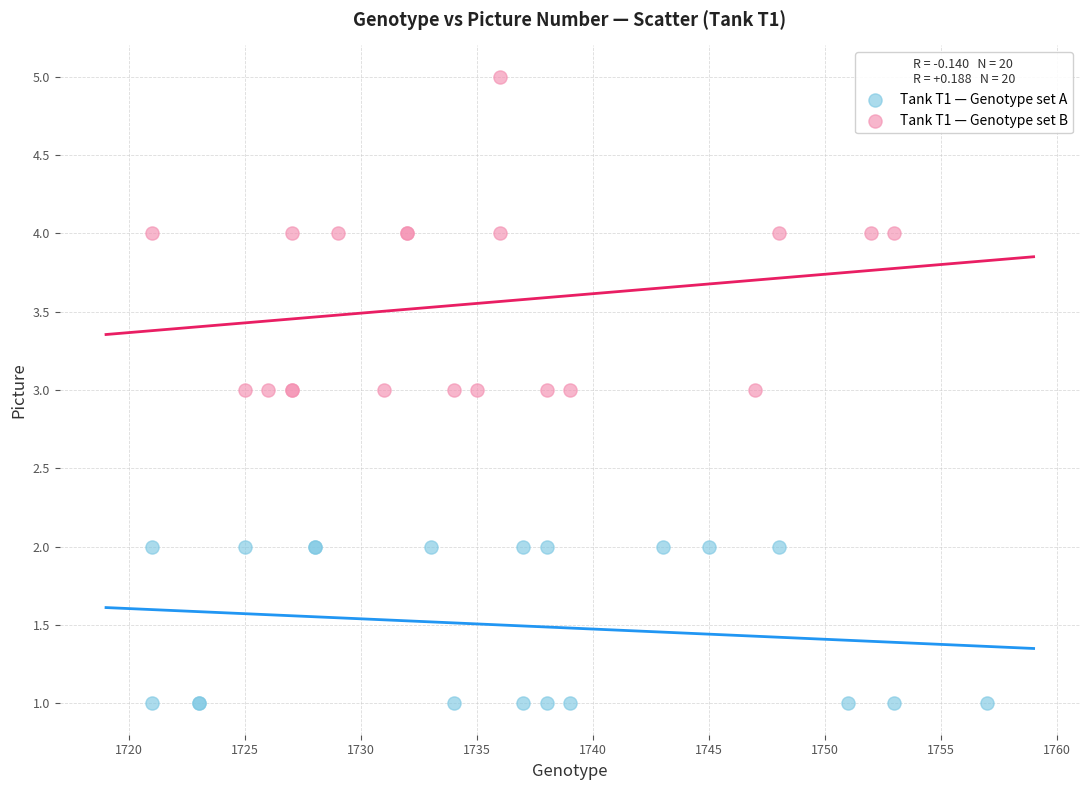

Which series reaches the maximum Y coordinate?

Tank T1 — Genotype set B